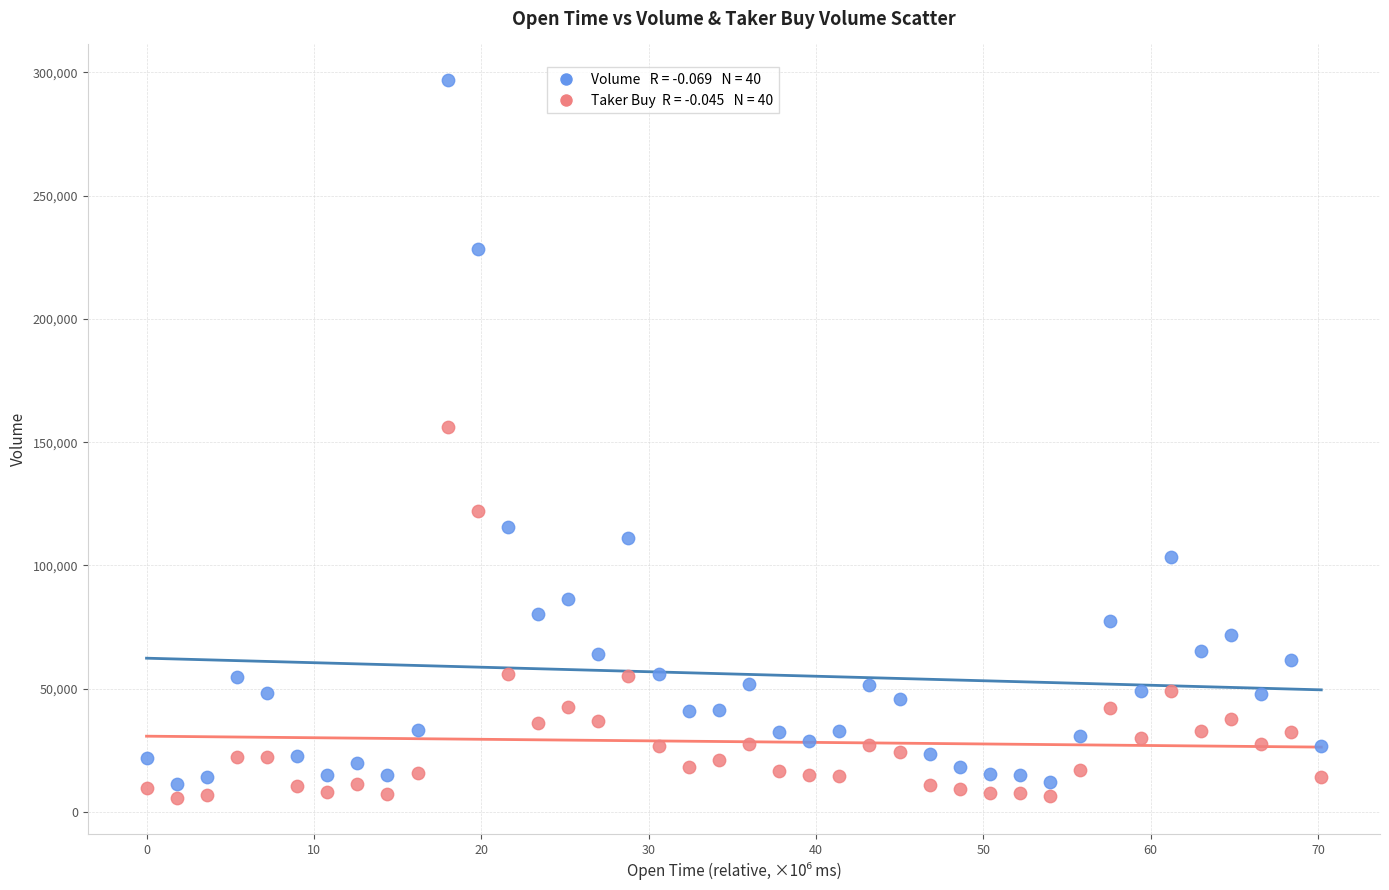

Across all data points, what is the range of Y values (max minus min)?

291086.2